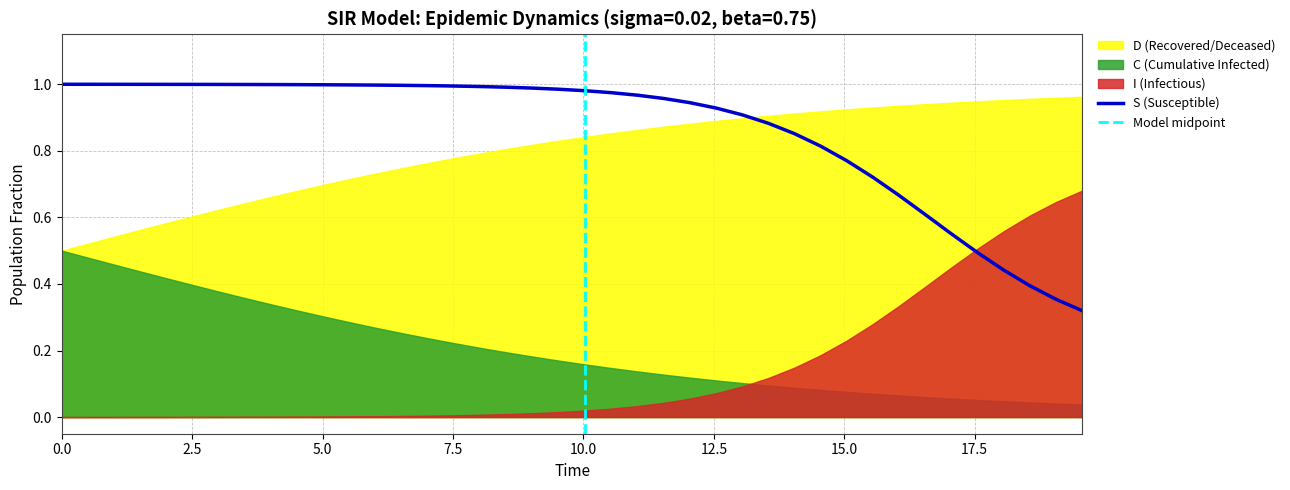

Reading left to right, what are all the values shown in this chart?

S: 1.0	1.0	1.0	1.0	1.0	1.0	1.0	1.0	1.0	1.0	1.0	1.0	1.0	1.0	1.0	1.0	1.0	1.0	1.0	1.0	1.0	1.0	1.0	1.0	0.9	0.9	0.9	0.9	0.9	0.8	0.8	0.7	0.7	0.6	0.6	0.5	0.4	0.4	0.4	0.3
I: 0.0	0.0	0.0	0.0	0.0	0.0	0.0	0.0	0.0	0.0	0.0	0.0	0.0	0.0	0.0	0.0	0.0	0.0	0.0	0.0	0.0	0.0	0.0	0.0	0.1	0.1	0.1	0.1	0.1	0.2	0.2	0.3	0.3	0.4	0.4	0.5	0.6	0.6	0.6	0.7
C: 0.5	0.5	0.5	0.4	0.4	0.4	0.4	0.4	0.3	0.3	0.3	0.3	0.3	0.3	0.2	0.2	0.2	0.2	0.2	0.2	0.2	0.1	0.1	0.1	0.1	0.1	0.1	0.1	0.1	0.1	0.1	0.1	0.1	0.1	0.1	0.1	0.0	0.0	0.0	0.0
D: 0.5	0.5	0.5	0.6	0.6	0.6	0.6	0.6	0.7	0.7	0.7	0.7	0.7	0.7	0.8	0.8	0.8	0.8	0.8	0.8	0.8	0.9	0.9	0.9	0.9	0.9	0.9	0.9	0.9	0.9	0.9	0.9	0.9	0.9	0.9	0.9	1.0	1.0	1.0	1.0